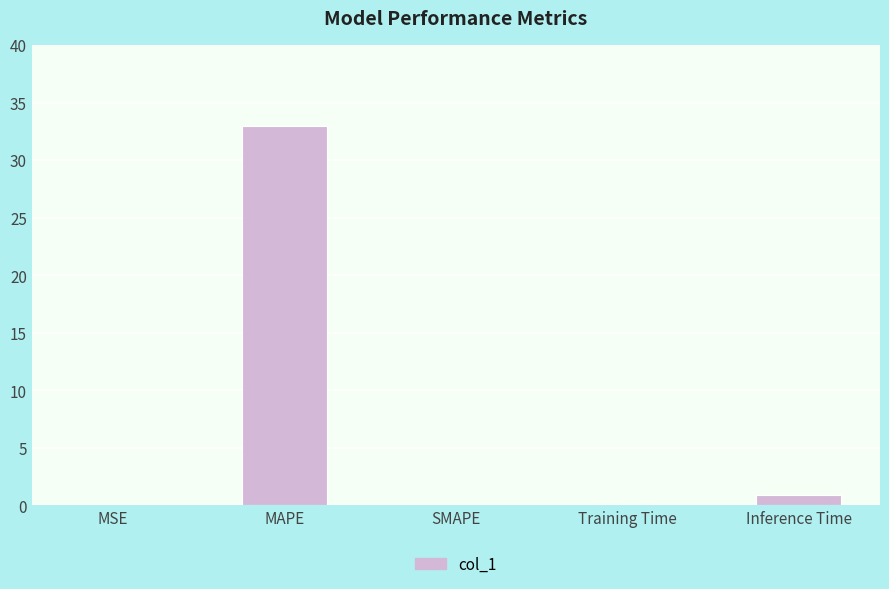

Count the number of data series in this chart.

1